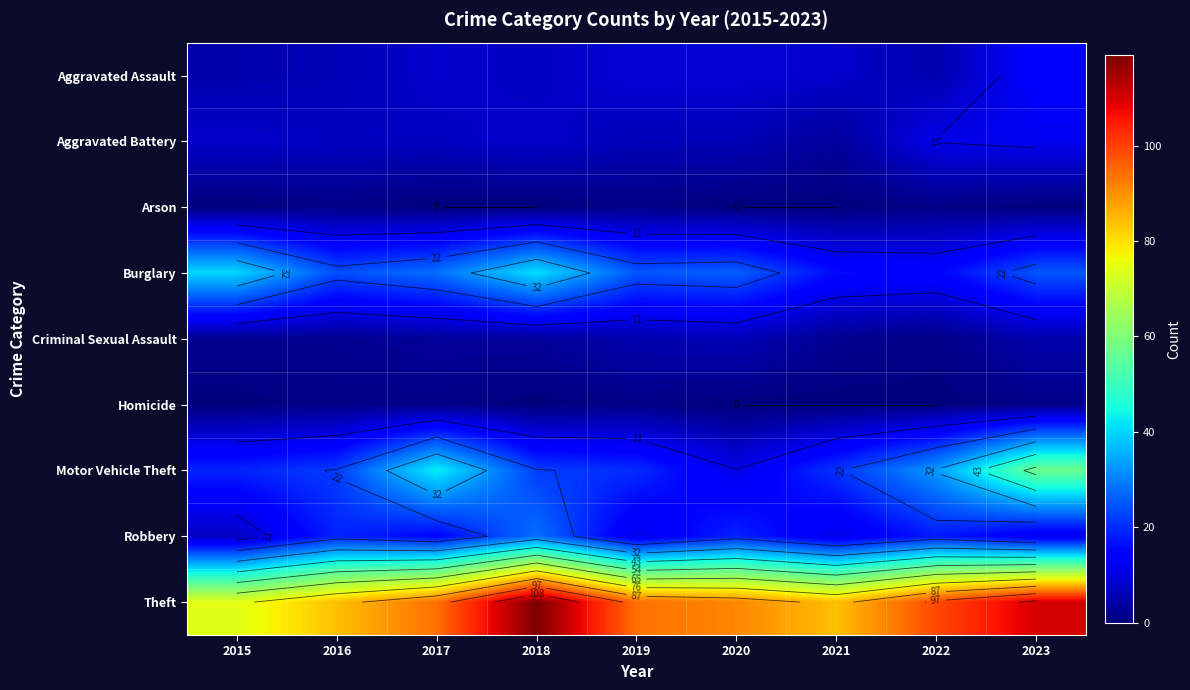

At 2015, list the series in order from smallest to largest.

Arson, Homicide, Criminal Sexual Assault, Aggravated Assault, Robbery, Aggravated Battery, Motor Vehicle Theft, Burglary, Theft